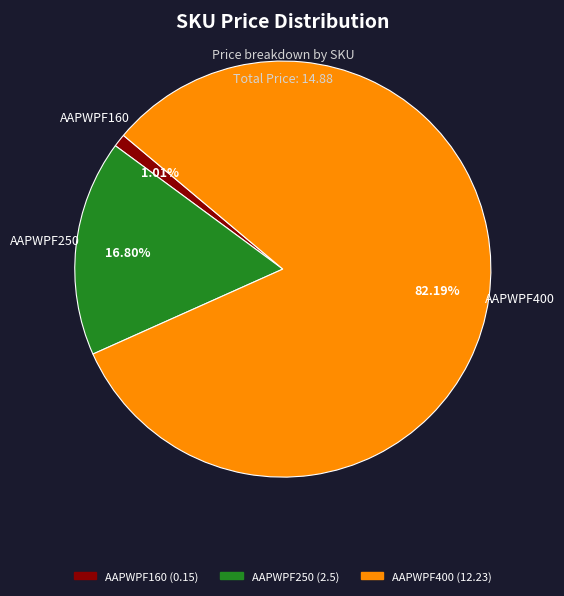

How much of the chart is everything except AAPWPF250?

83.2%